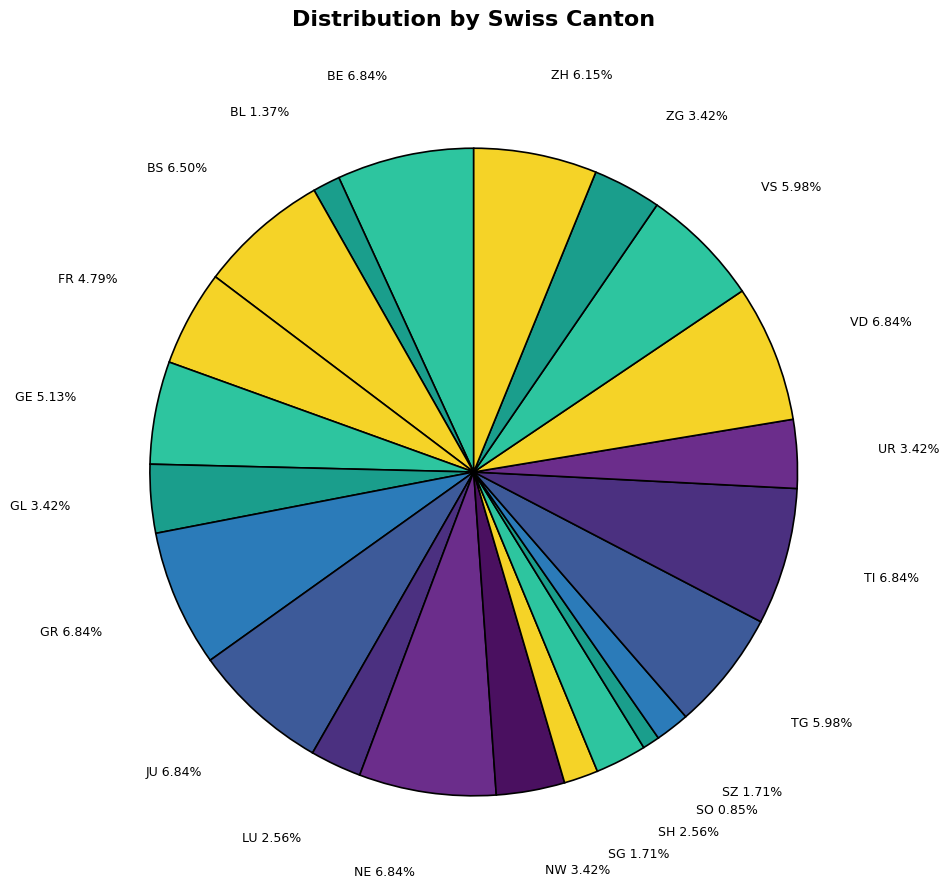

To the nearest percent, what is the difference between the JU and FR slice percentages?

2%